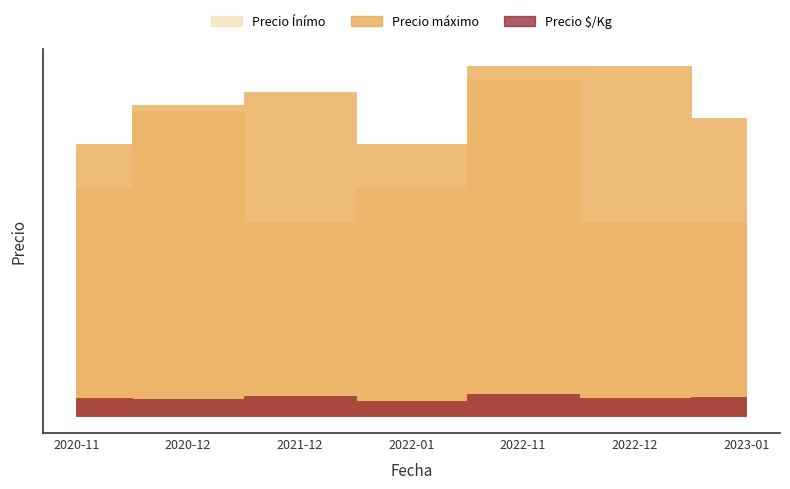

Which series has the largest total across all categories?

Precio máximo